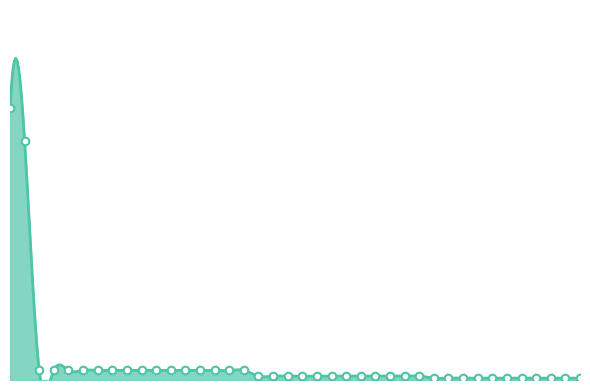

At which category is the sum across all series the highest?

12